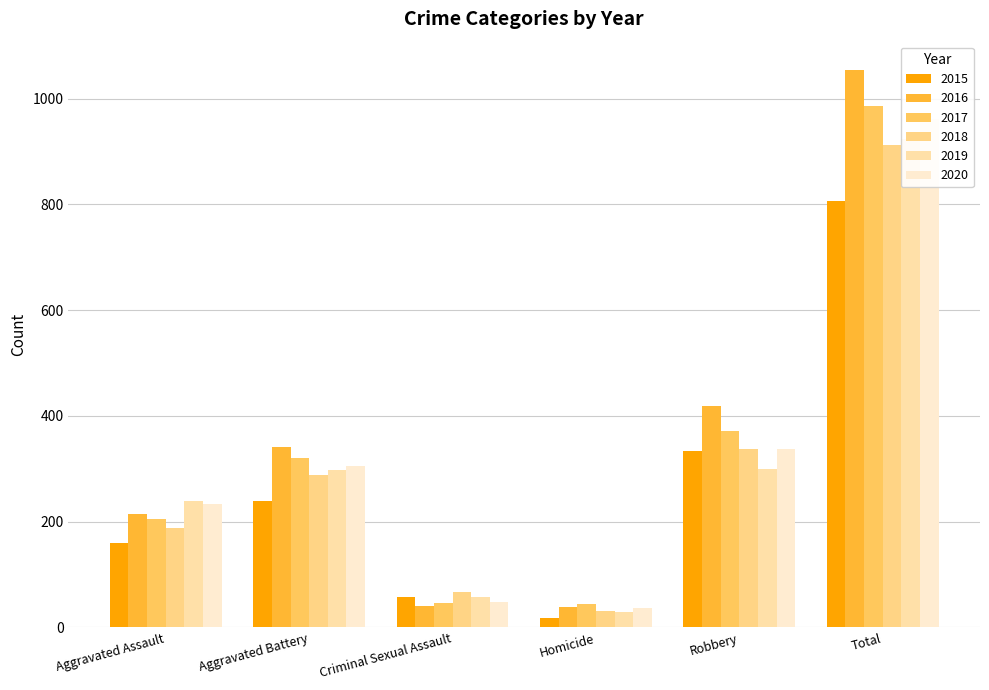

At how many categories does at least one series exceed 276?

3